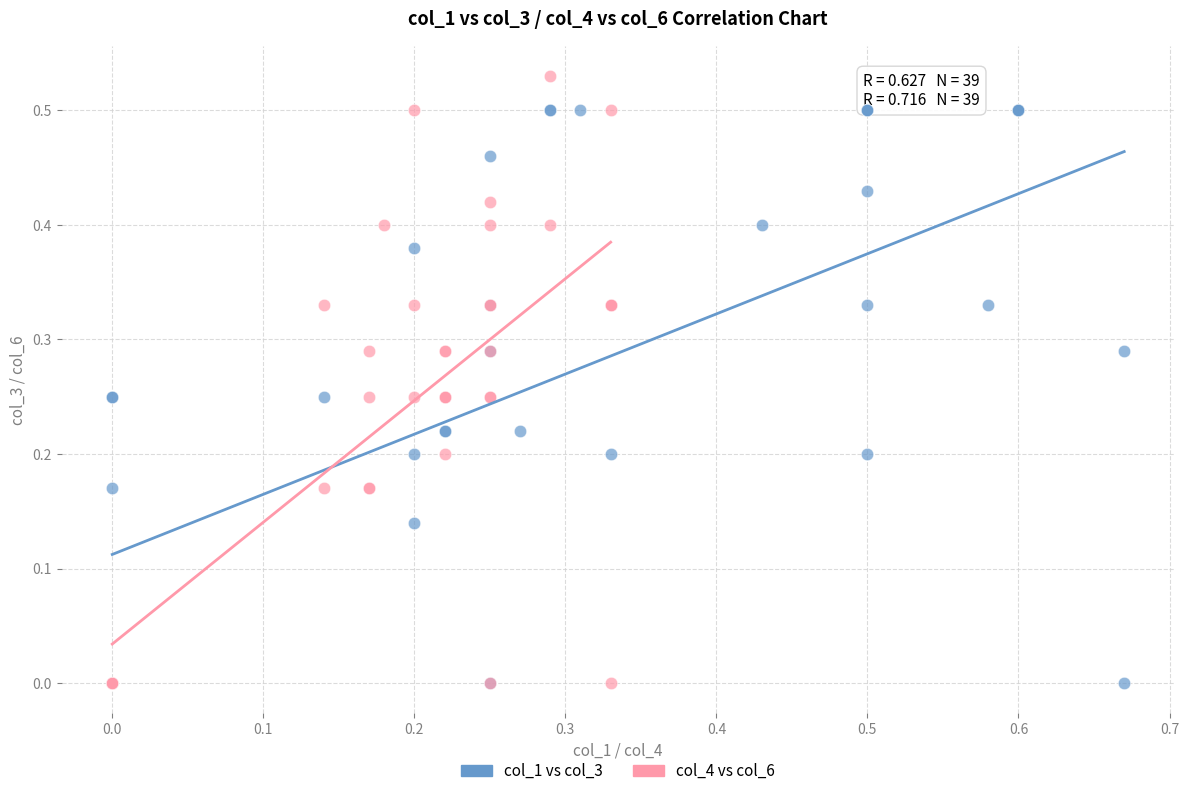

Which series reaches the maximum Y coordinate?

col_4 vs col_6